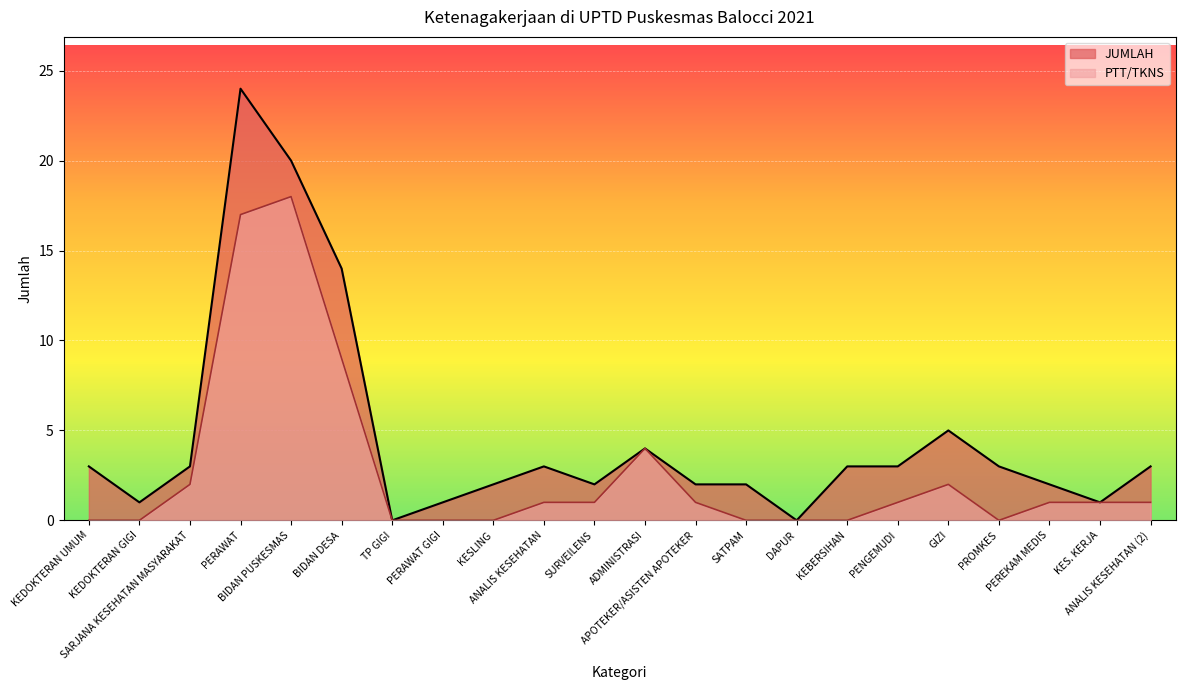

Which label corresponds to the largest value in the chart?

PERAWAT